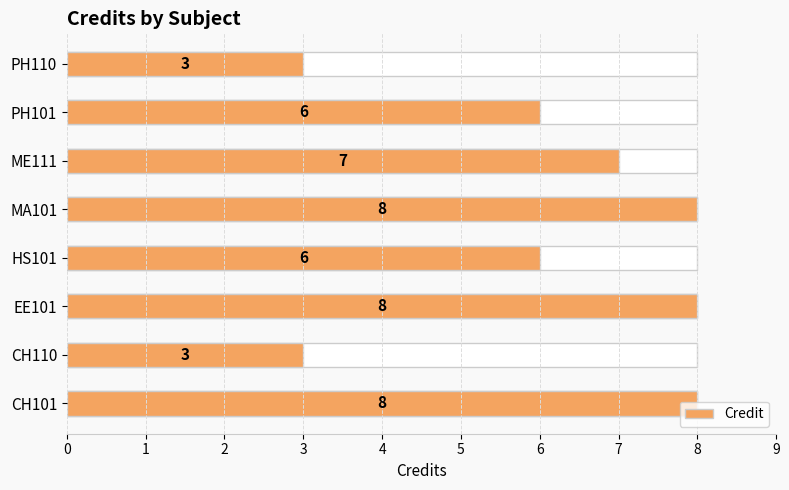

What is the value of the 7th bar from the left?

6